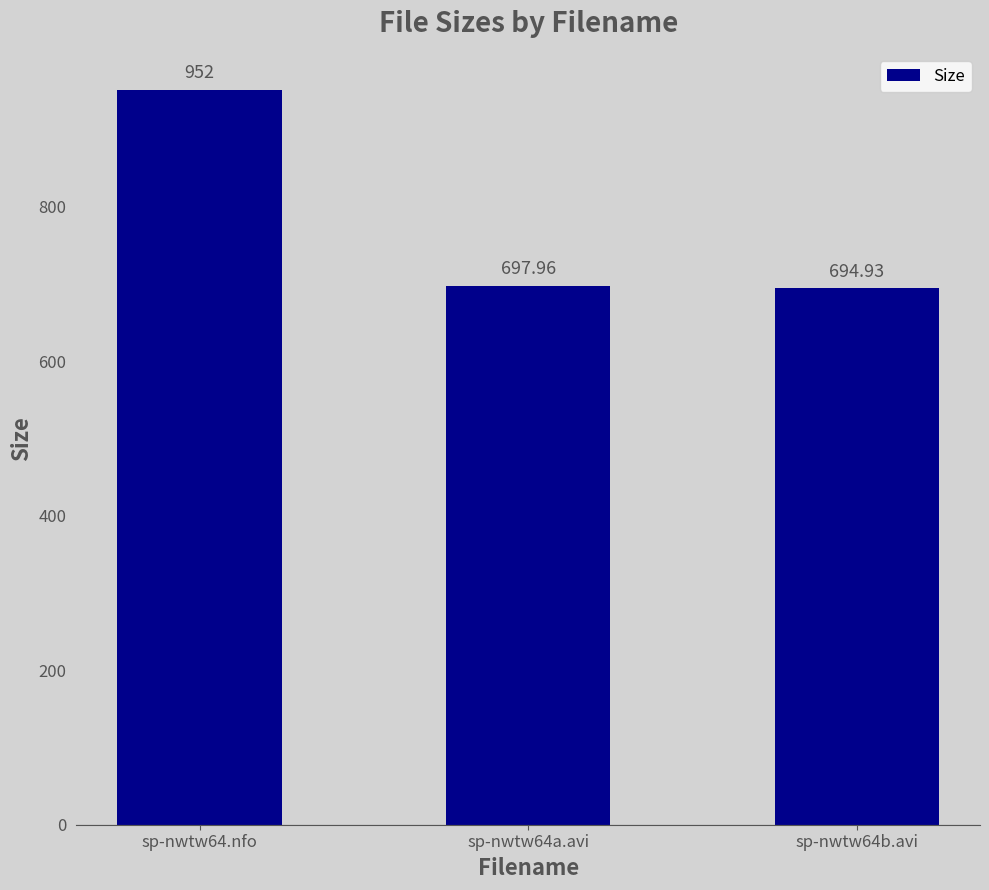

How many bars are there in total?

3